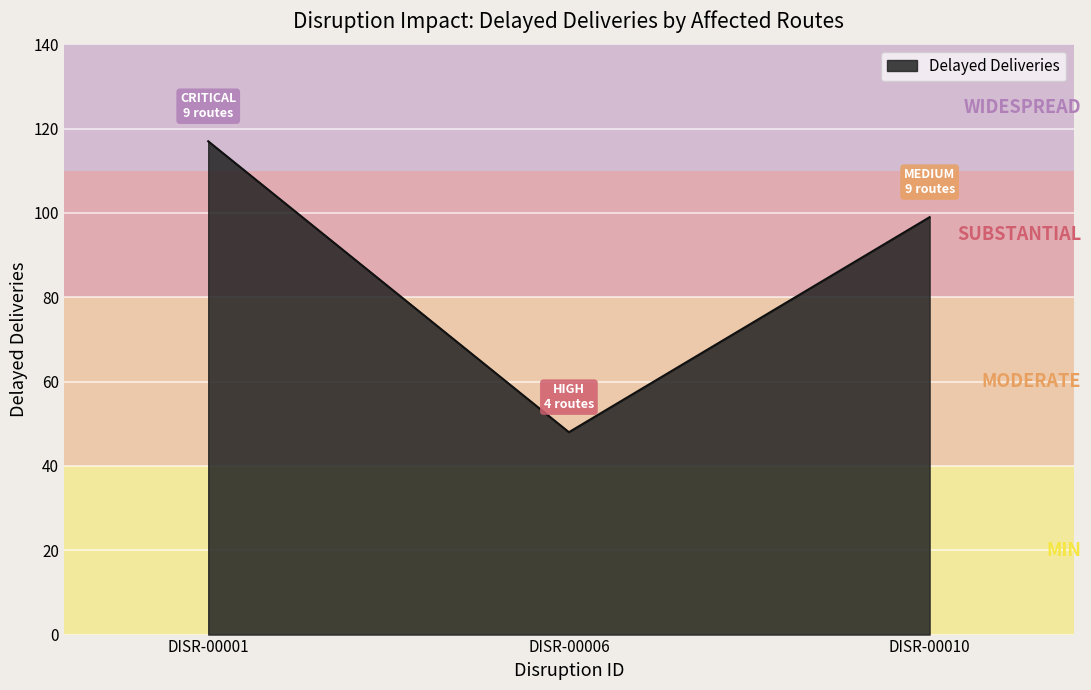

What is the difference between the maximum and minimum values?

69